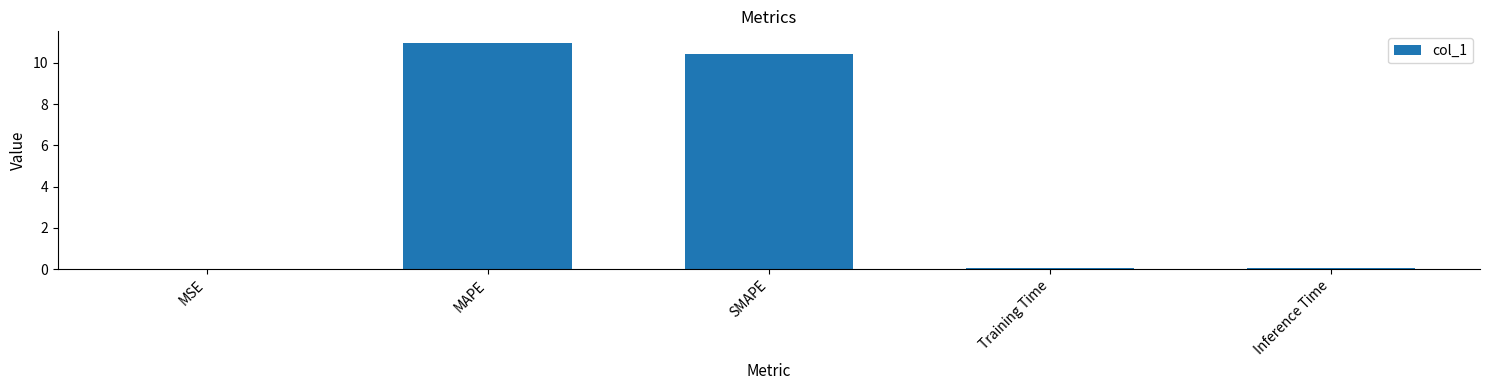

At which category does the chart reach its peak across all series?

MAPE